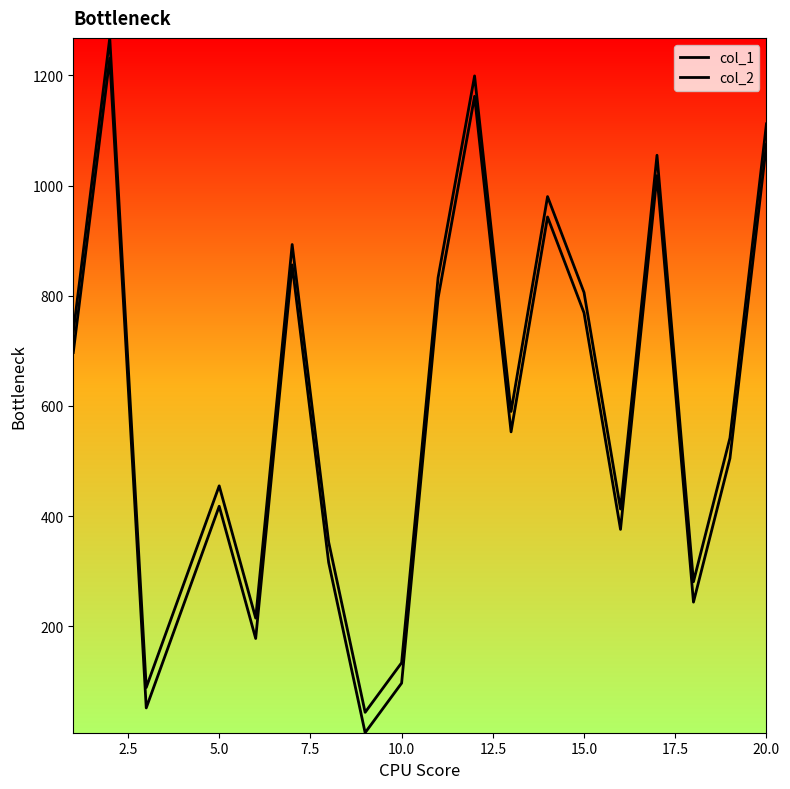

At how many categories does at least one series exceed 465?

11